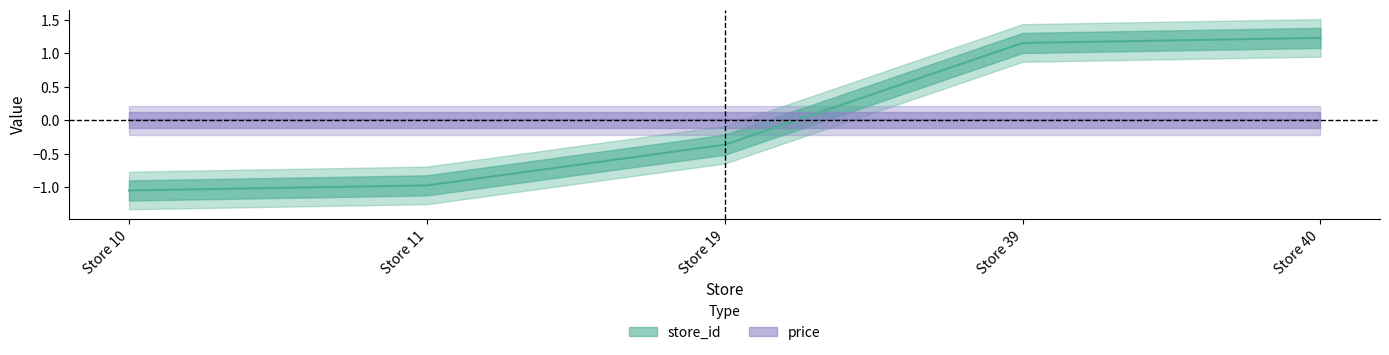

Rank the categories by value from highest to lowest.

Store 40, Store 39, Store 19, Store 11, Store 10